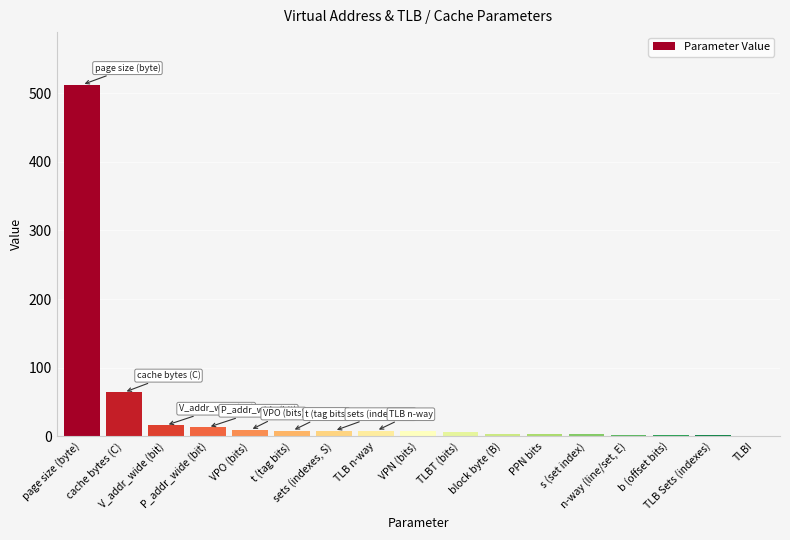

What is the change in value from TLB n-way to s (set index)?

-5